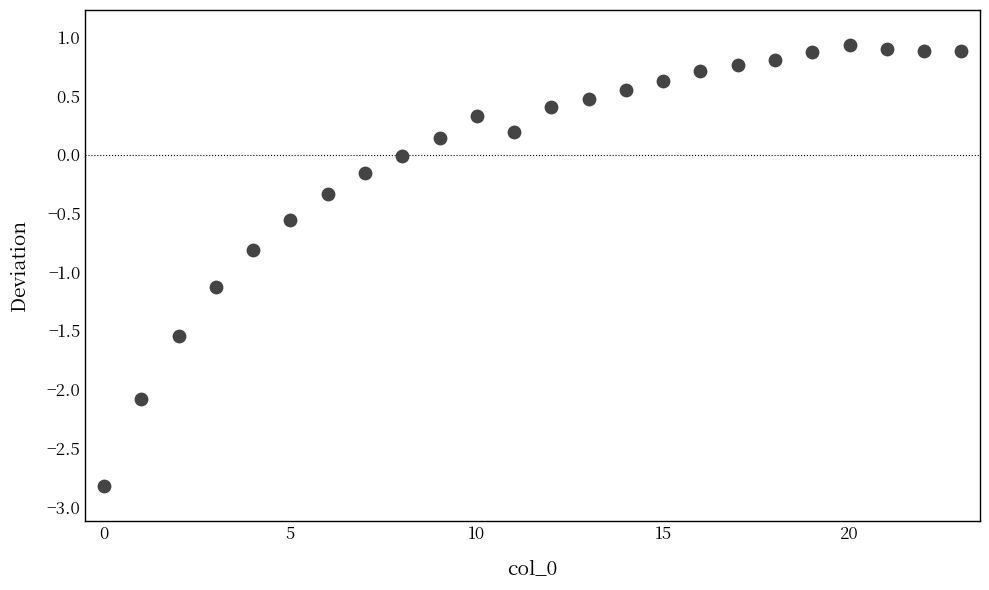

What is the range of Y values (max minus min)?

3.8